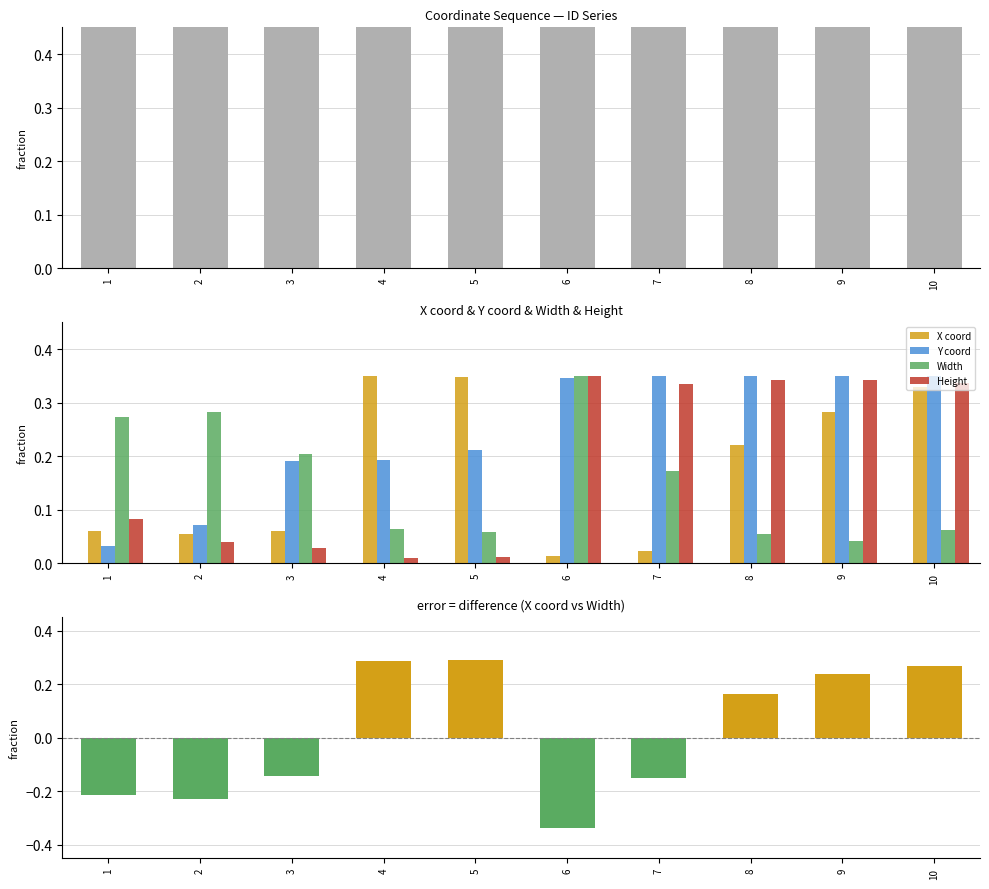

What is the value of the Height bar at the 6th from the left?

0.3